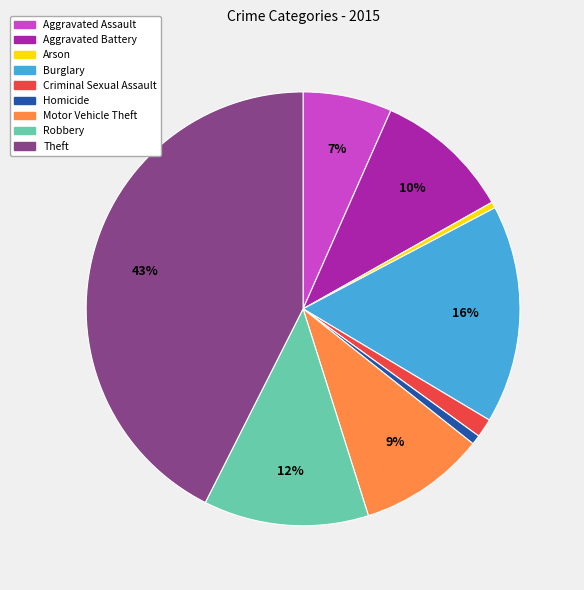

Which has a higher value, Aggravated Assault or Arson?

Aggravated Assault